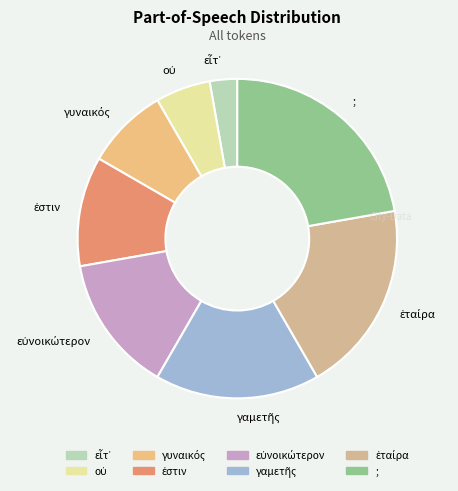

What is the largest slice in the pie chart?

;